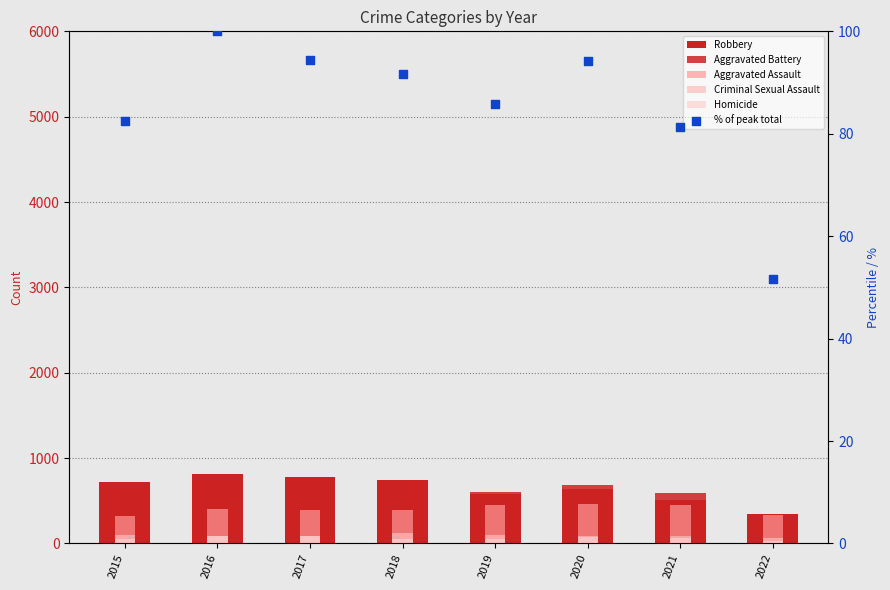

Which series reaches the minimum Y coordinate?

Homicide